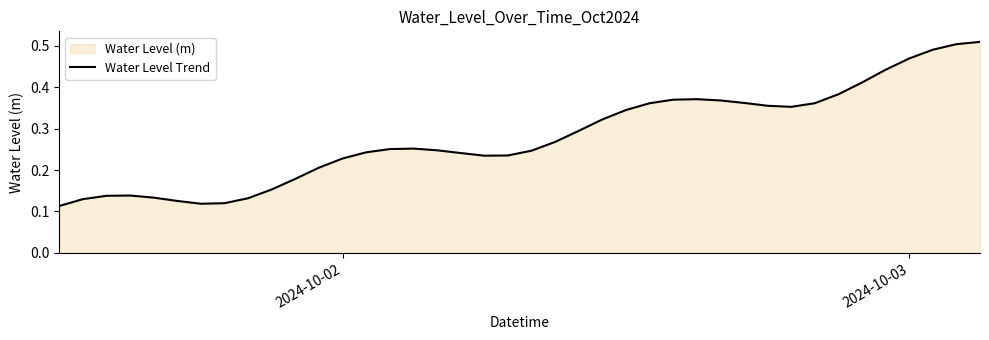

What is the difference between the maximum and second lowest values?

0.4